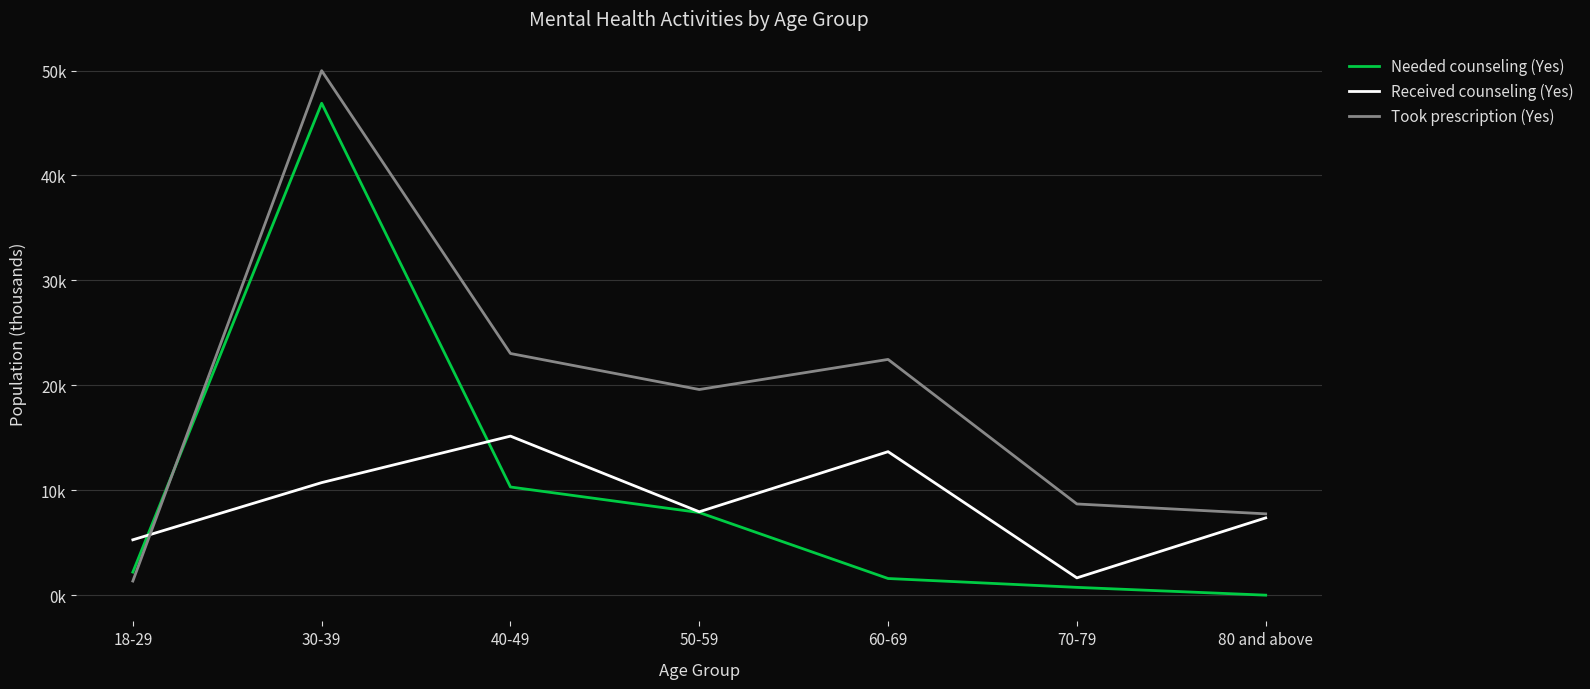

What is the approximate value of Took prescription (Yes) at 40-49?

23.0